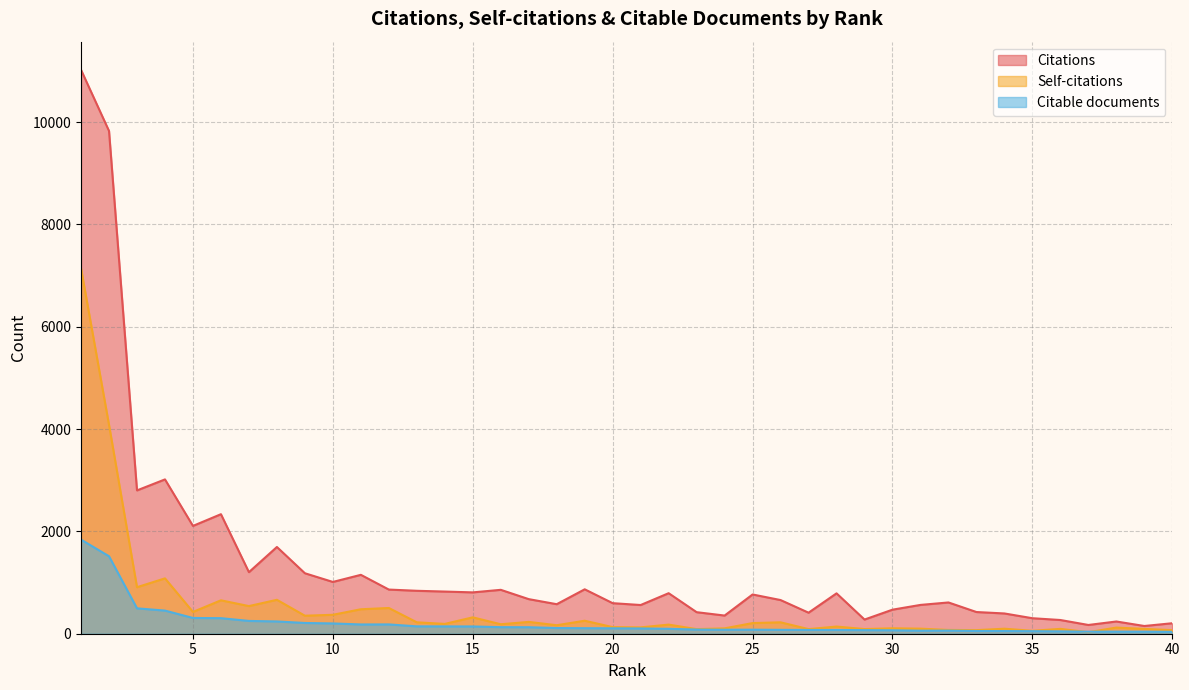

Which category has the lowest value across all series?

37